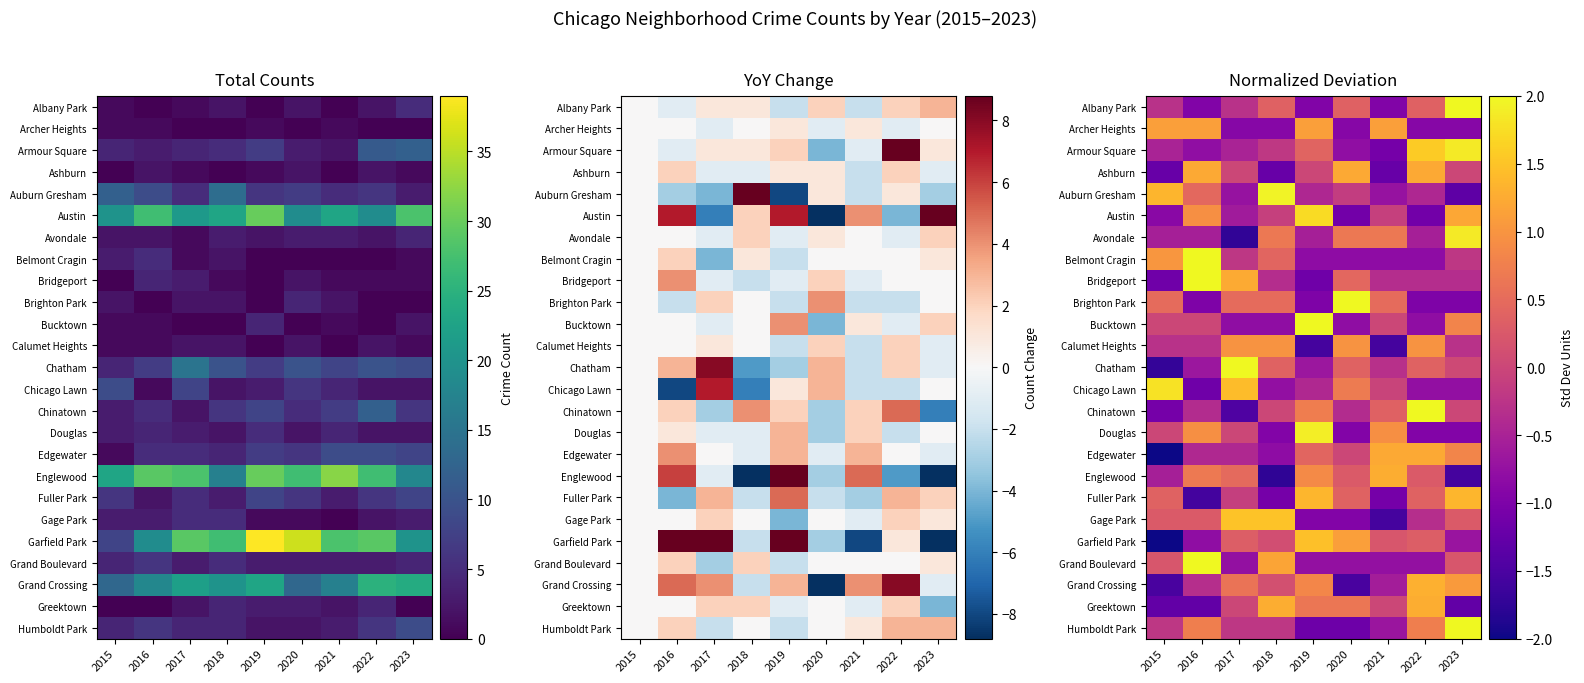

How many series are shown in this chart?

25